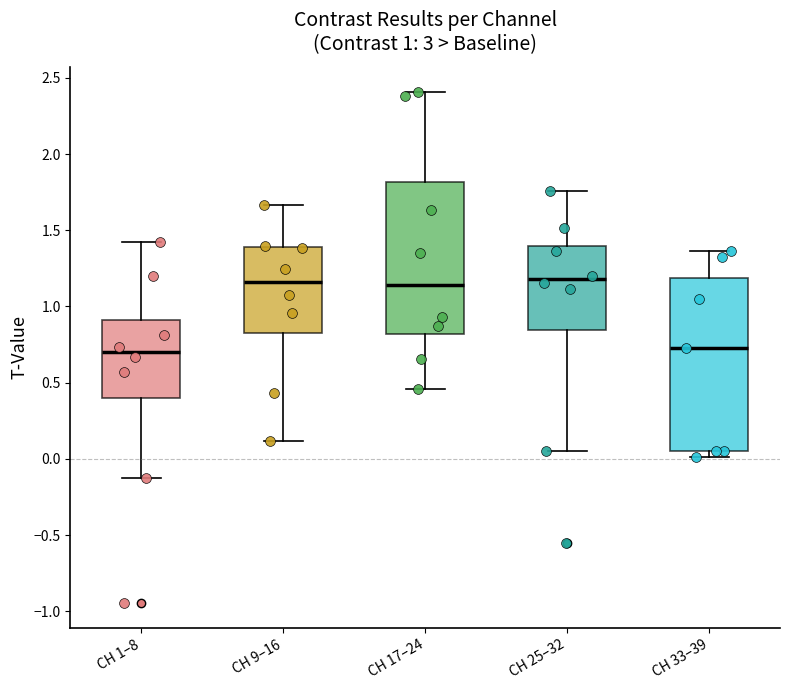

Which box is the tallest, from its lower edge to its upper edge?

CH 33–39